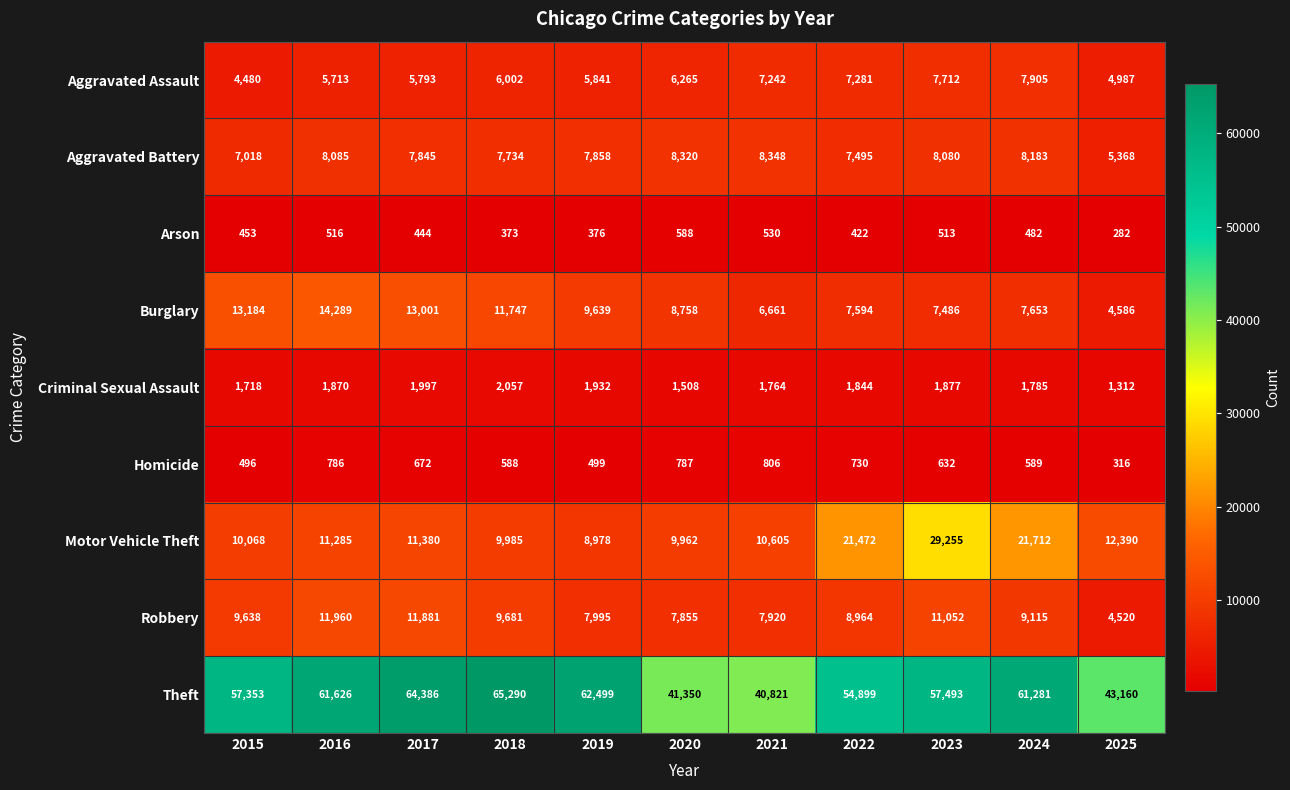

What is the maximum value shown in the chart?

65290